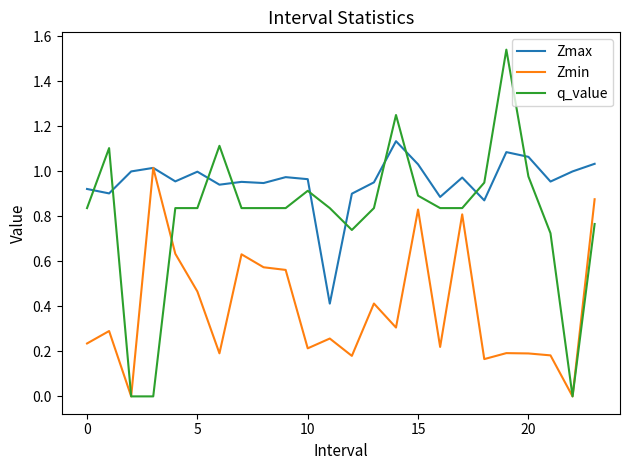

Which series has the widest spread of values?

q_value